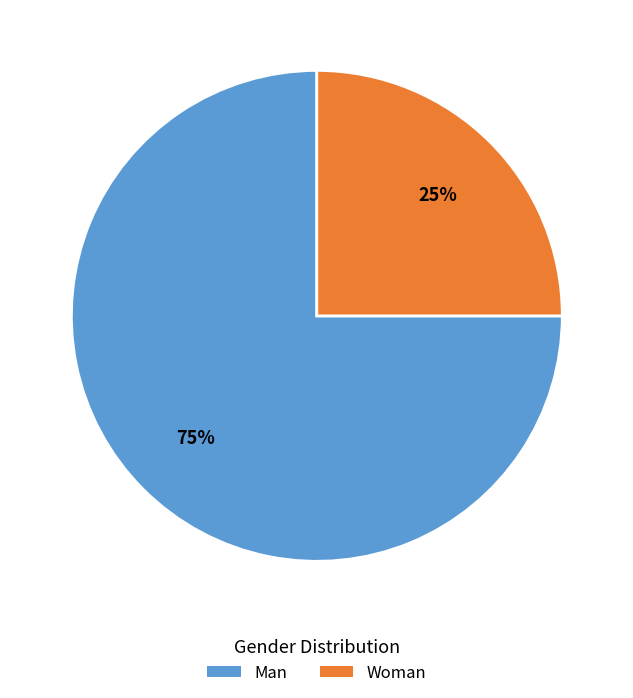

To the nearest percent, what is the difference between the largest and smallest slice percentages?

50%